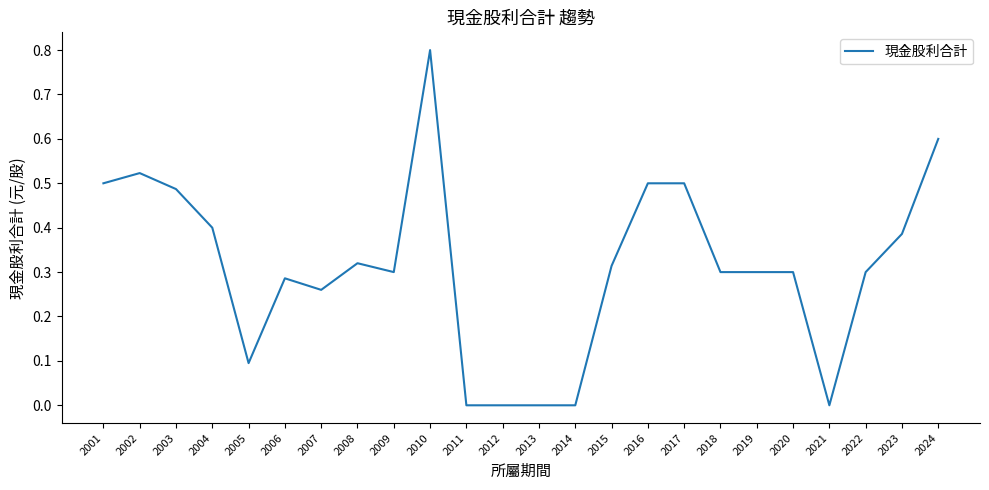

Between 2008 and 2017, which is larger?

2017